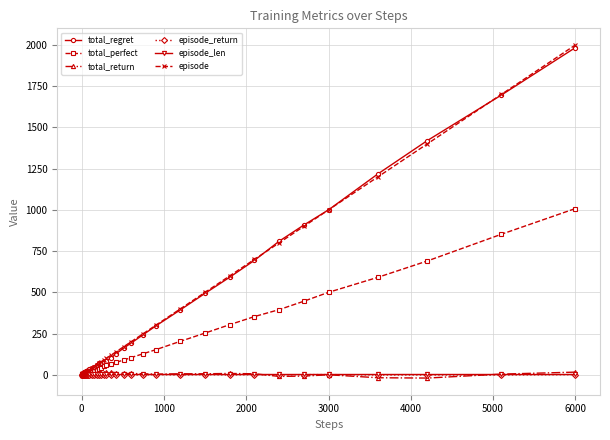

How many data points in total_regret are less than 74?

20